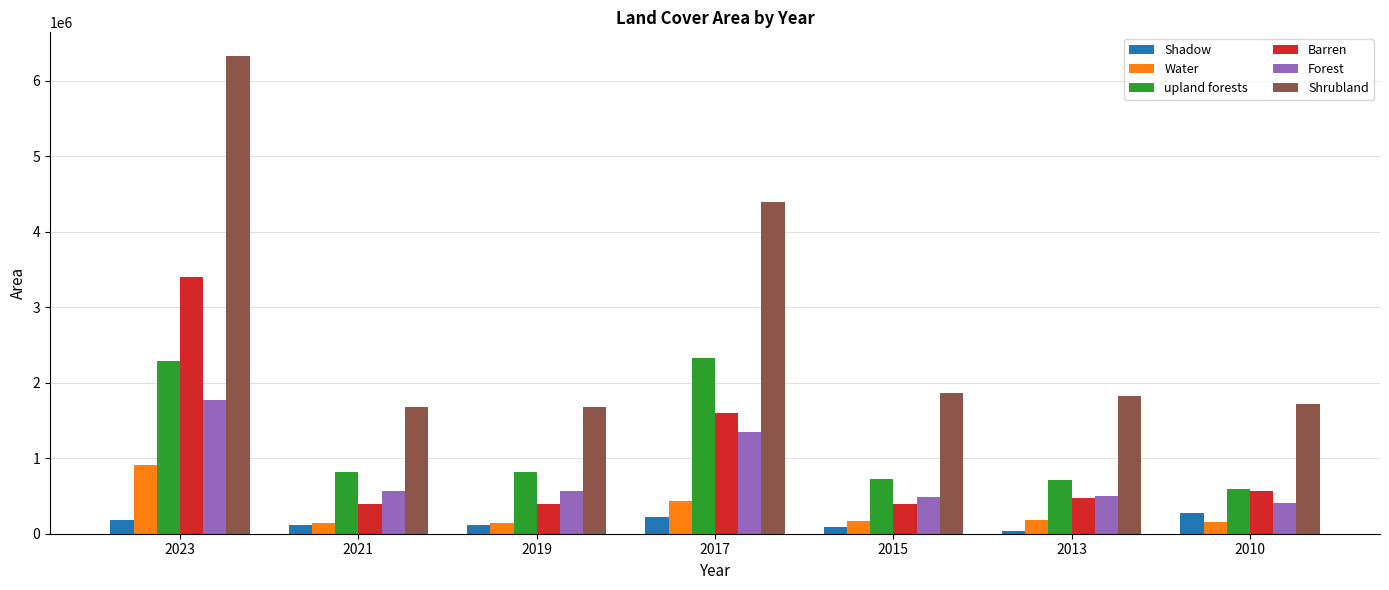

Which series has the largest total across all categories?

Shrubland